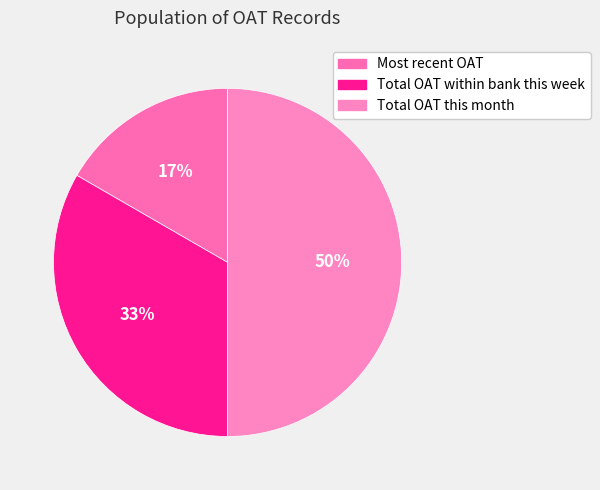

What percentage is NOT represented by Most recent OAT?

83.3%